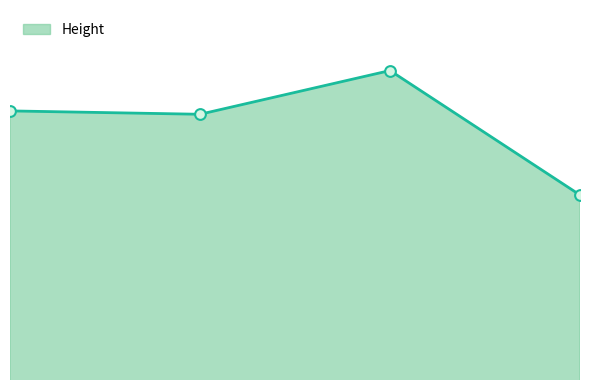

Does the chart have visible grid lines?

No